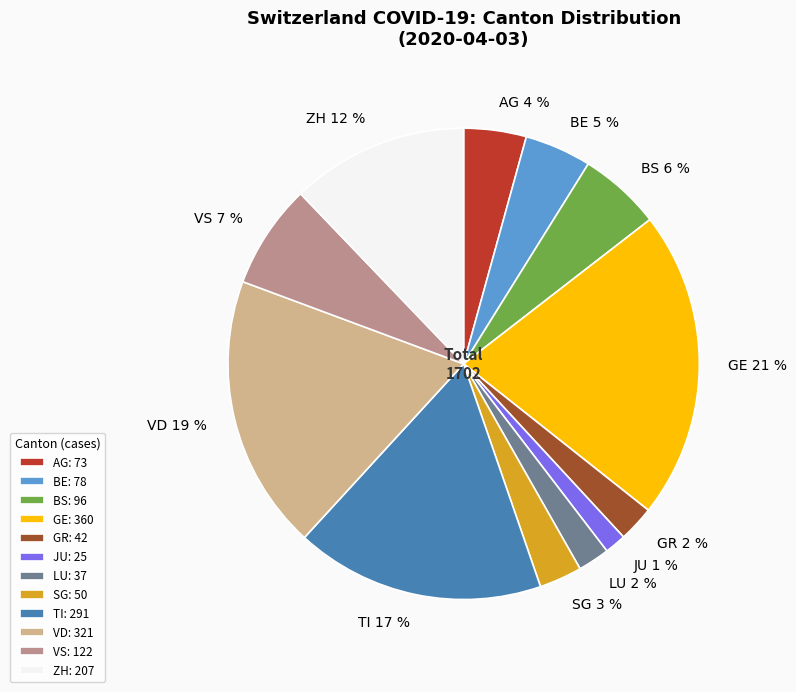

The VD: 321 slice represents 11% of the pie. True or false?

False